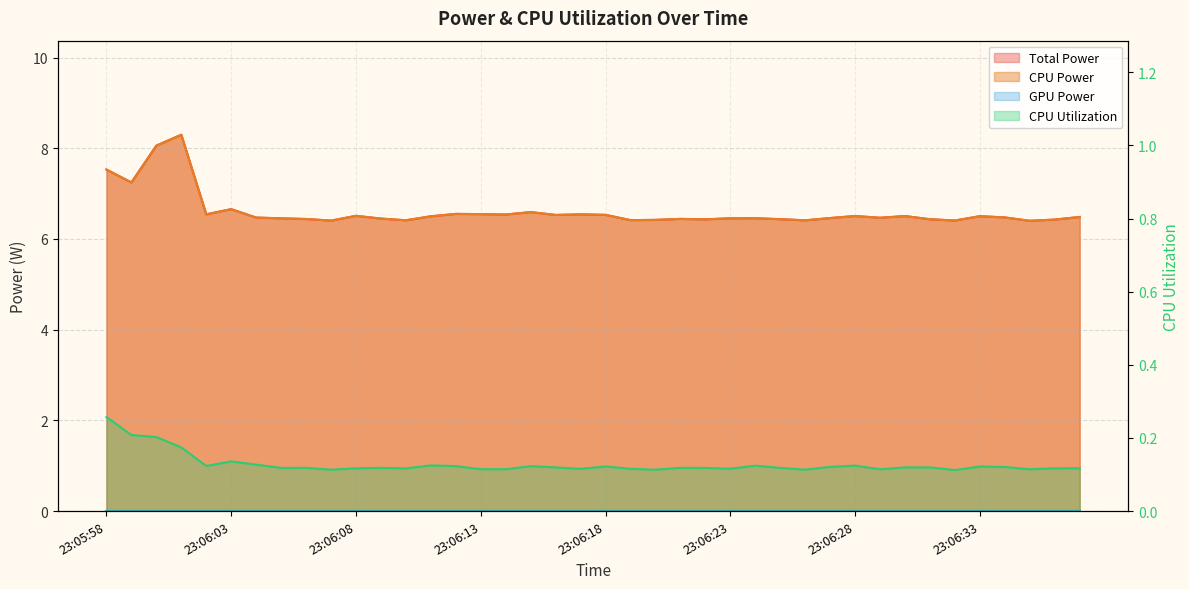

Reading left to right, list all the values displayed in this chart.

Total Power: 7.5	7.2	8.1	8.3	6.5	6.7	6.5	6.5	6.4	6.4	6.5	6.4	6.4	6.5	6.6	6.5	6.5	6.6	6.5	6.5	6.5	6.4	6.4	6.4	6.4	6.5	6.5	6.4	6.4	6.5	6.5	6.5	6.5	6.4	6.4	6.5	6.5	6.4	6.4	6.5
CPU Power: 7.5	7.2	8.1	8.3	6.5	6.7	6.5	6.5	6.4	6.4	6.5	6.4	6.4	6.5	6.6	6.5	6.5	6.6	6.5	6.5	6.5	6.4	6.4	6.4	6.4	6.5	6.5	6.4	6.4	6.5	6.5	6.5	6.5	6.4	6.4	6.5	6.5	6.4	6.4	6.5
CPU Utilization: 0.3	0.2	0.2	0.2	0.1	0.1	0.1	0.1	0.1	0.1	0.1	0.1	0.1	0.1	0.1	0.1	0.1	0.1	0.1	0.1	0.1	0.1	0.1	0.1	0.1	0.1	0.1	0.1	0.1	0.1	0.1	0.1	0.1	0.1	0.1	0.1	0.1	0.1	0.1	0.1